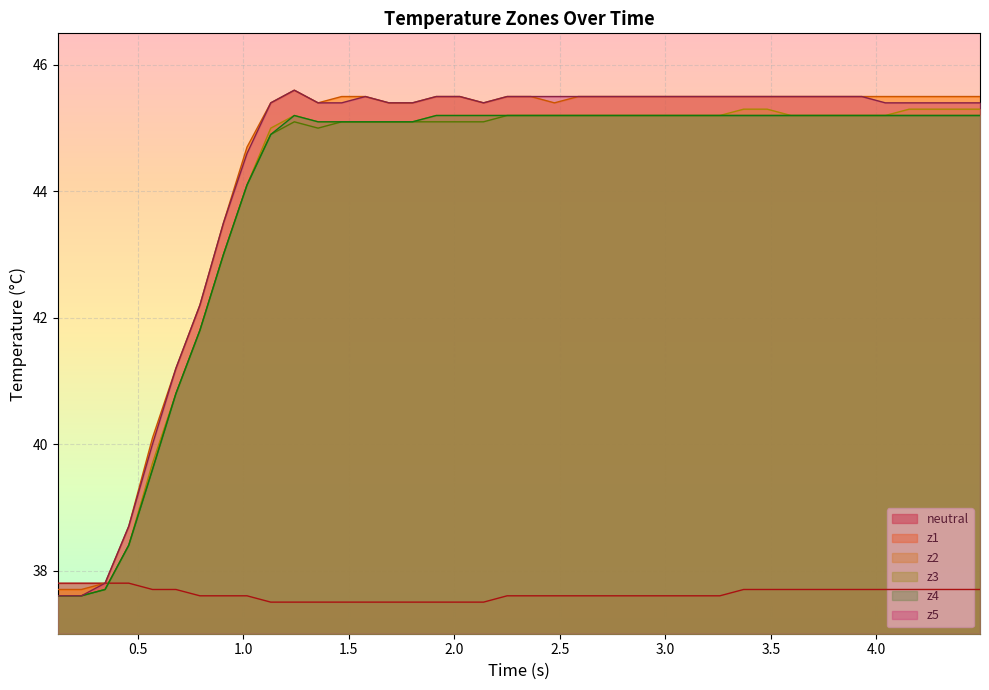

How many intersections are there between neutral and z2?

1